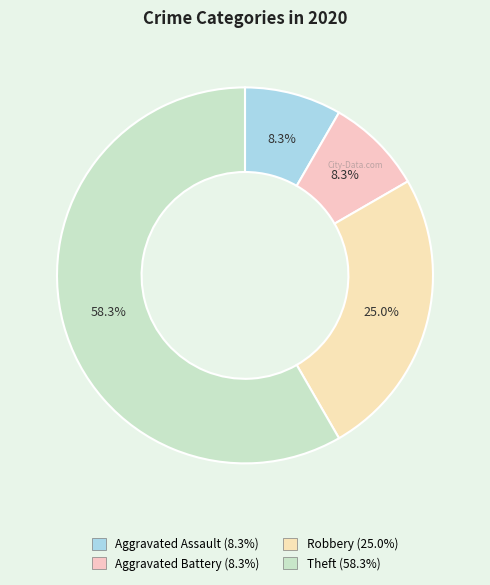

Is it true that Theft is 71% of the pie?

False